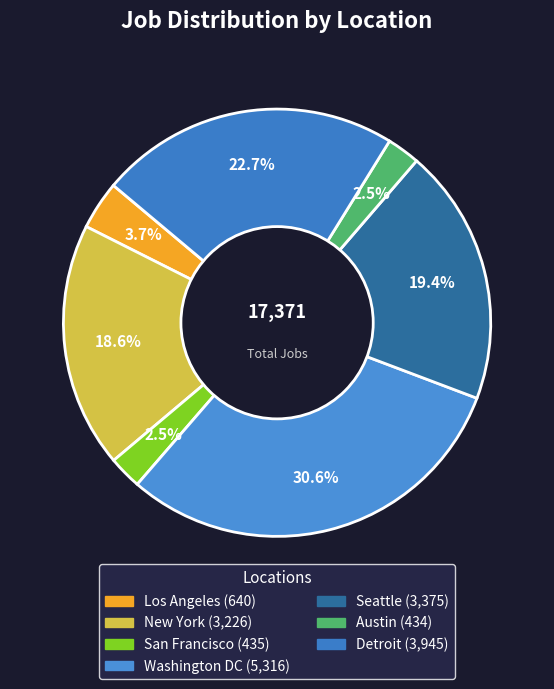

Which has a higher value, San Francisco or Washington DC?

Washington DC